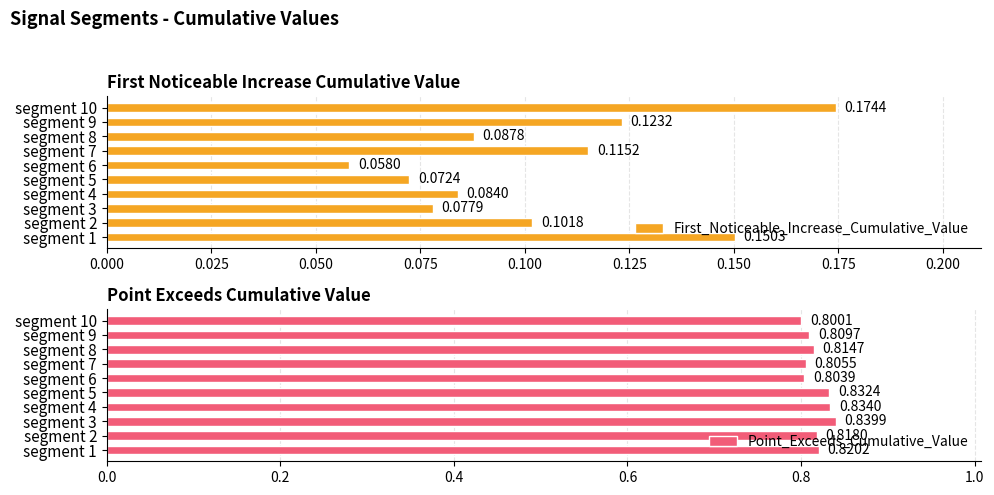

What is the difference between the maximum and minimum values in the First_Noticeable_Increase_Cumulative_Value series?

0.1